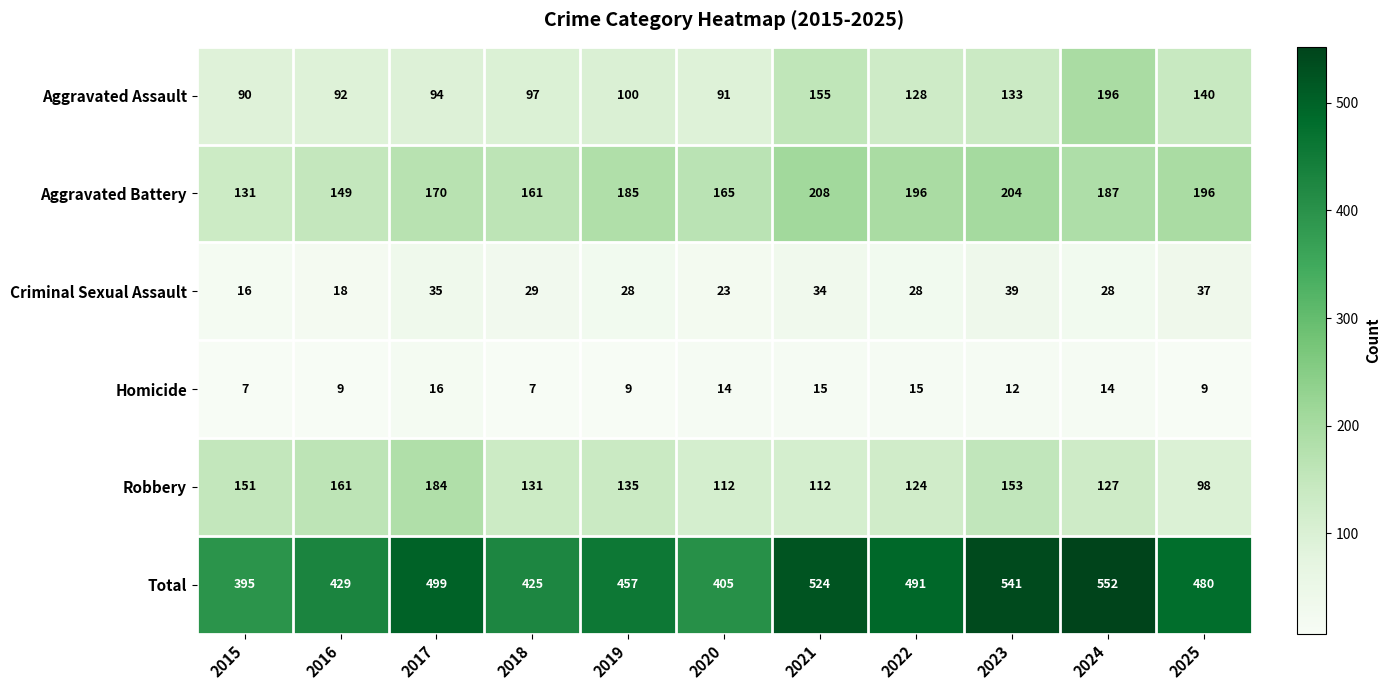

What is the difference between the highest and lowest values at 2019?

448